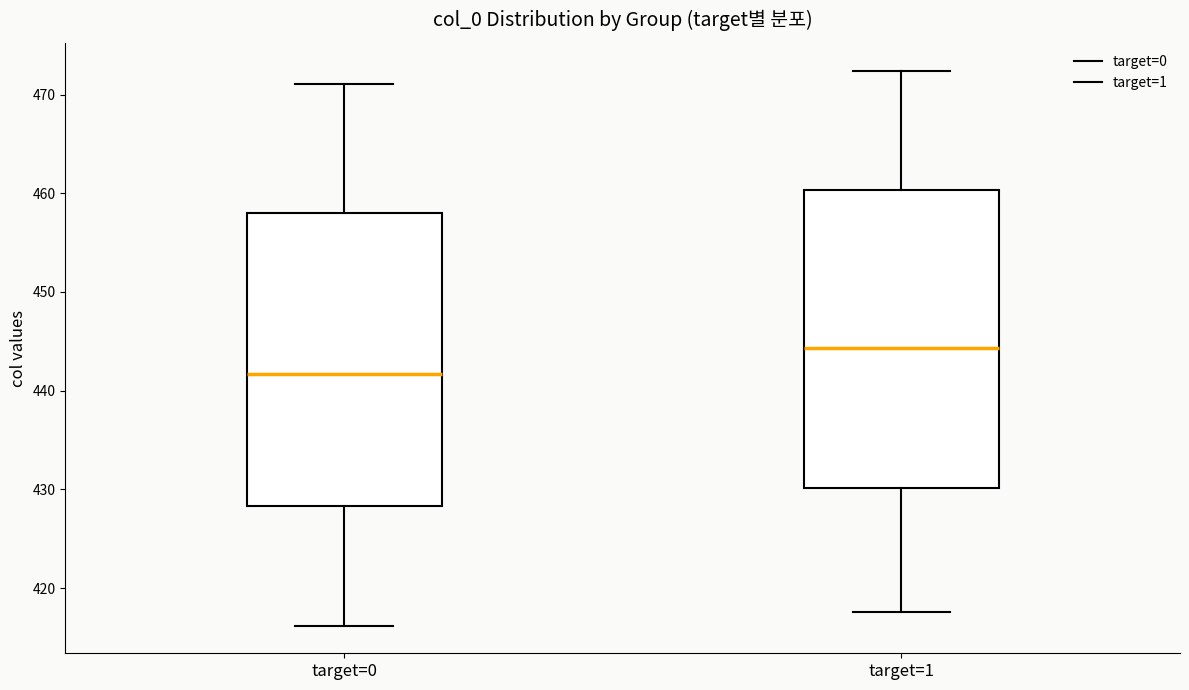

Reading left to right, read every box against the y-axis: the position of its median line, the range the box covers, and the ends of its whiskers. The values are not printed on the chart, so give them approximately, as read against the axis.

target=0: median 442, box 428 to 458, whiskers 416 to 471
target=1: median 444, box 430 to 460, whiskers 418 to 472